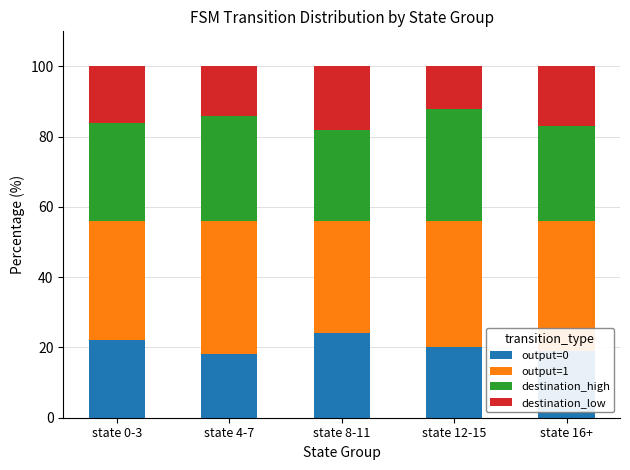

Is it true that output=0 equals 27 at state 16+?

False